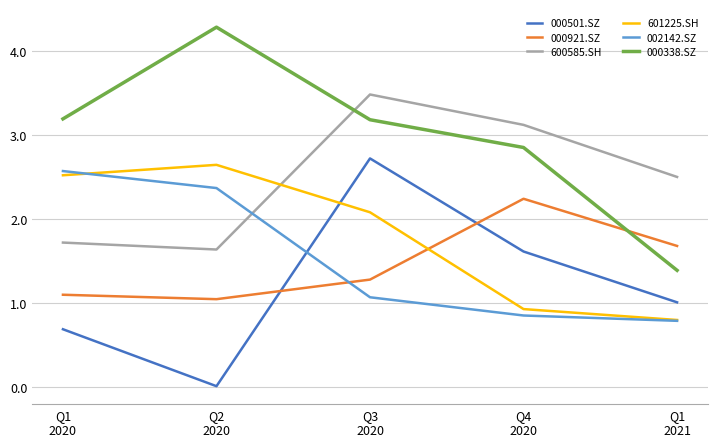

The 600585.SH series shows 3.1 at Q4
2020. True or false?

True